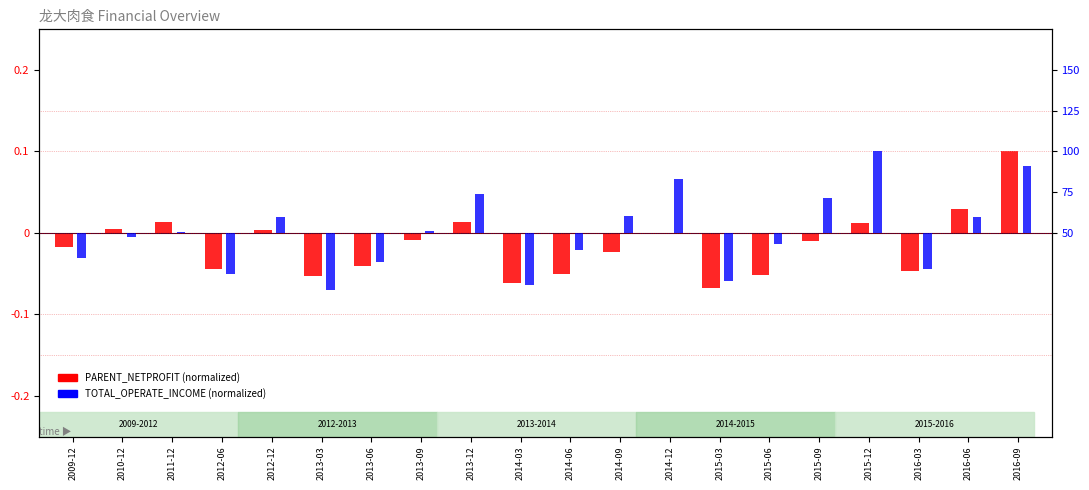

Reading left to right, transcribe all the data shown in this chart.

PARENT_NETPROFIT (scaled): -0.0	0.0	0.0	-0.0	0.0	-0.1	-0.0	-0.0	0.0	-0.1	-0.0	-0.0	-0.0	-0.1	-0.1	-0.0	0.0	-0.0	0.0	0.1
TOTAL_OPERATE_INCOME (scaled): -15.4	-2.3	0.7	-25.4	9.5	-35.1	-17.8	1.1	24.0	-32.2	-10.3	10.5	33.0	-29.7	-6.8	21.2	50.0	-21.9	9.6	41.1